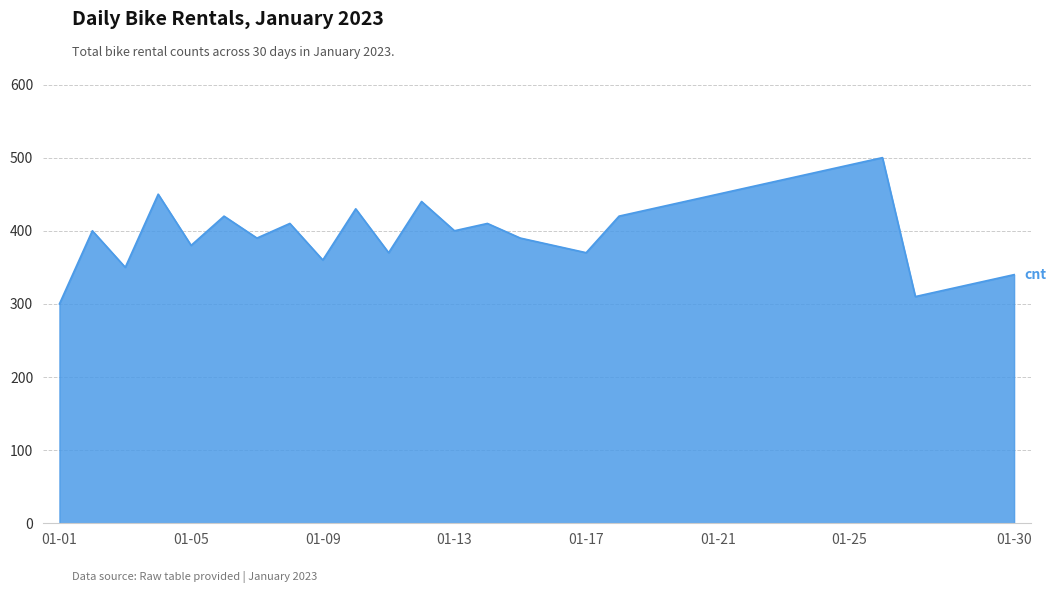

What is the maximum value shown in the chart?

500